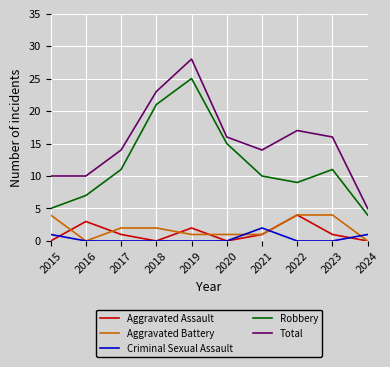

What is the minimum value for Robbery?

4